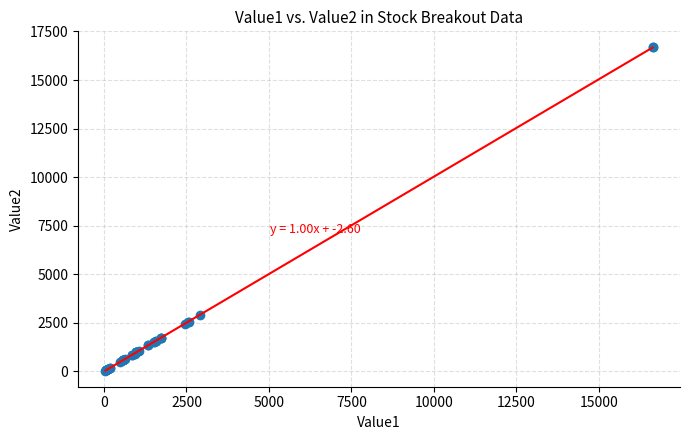

What Y value in the scatter plot is closest to 8358?

2921.0